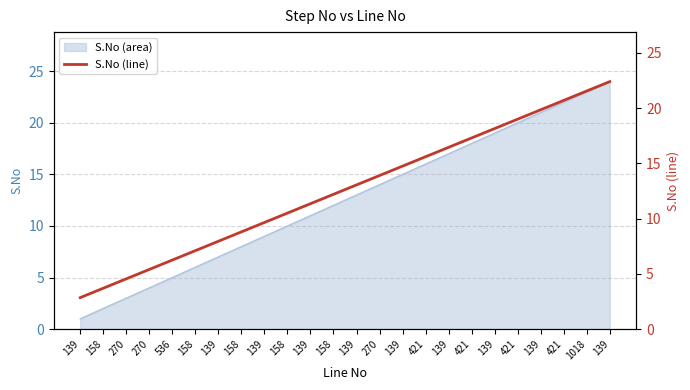

Is it true that the value at 270 is 4.5?

True